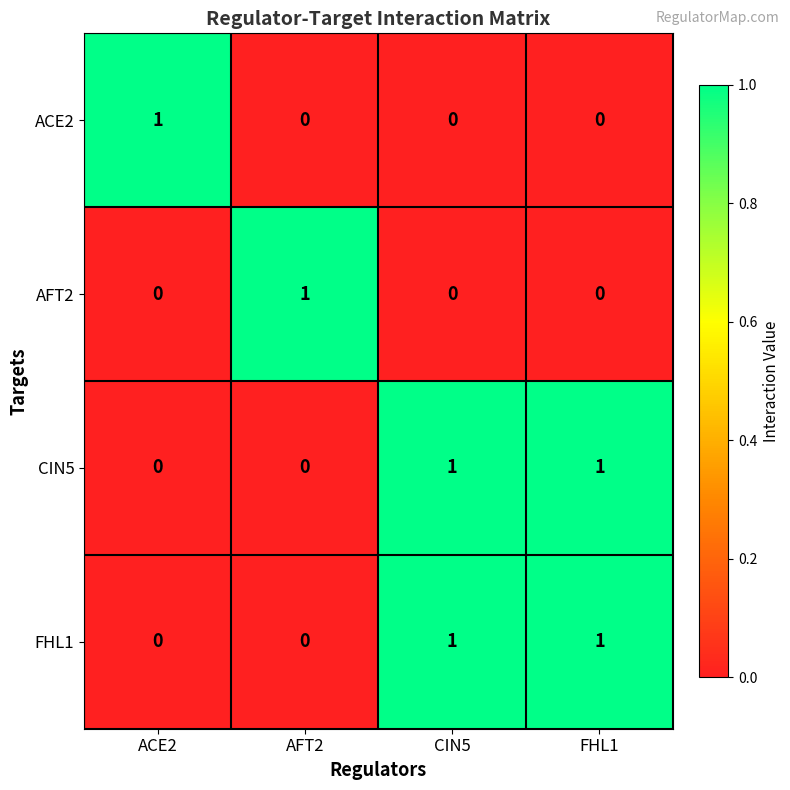

At how many categories does at least one series exceed 0?

4